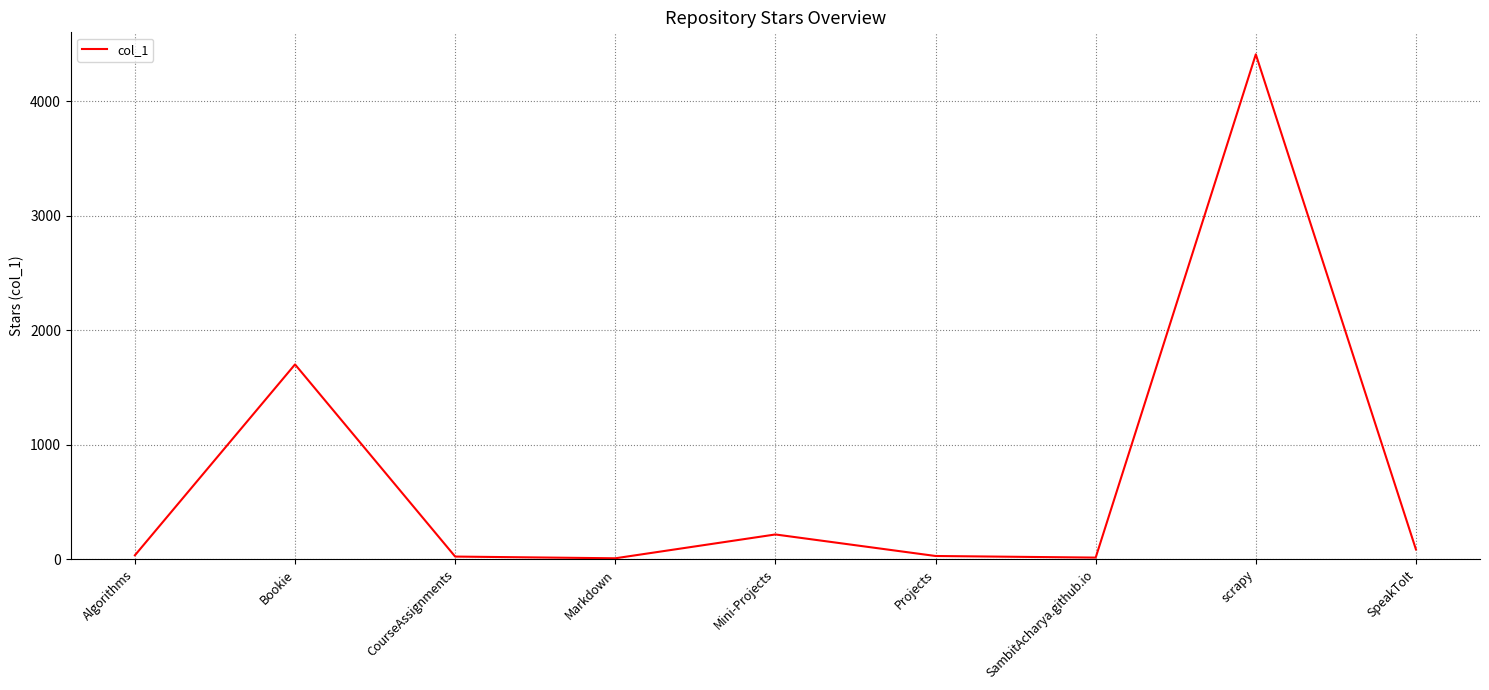

What is the maximum value shown in the chart?

4408